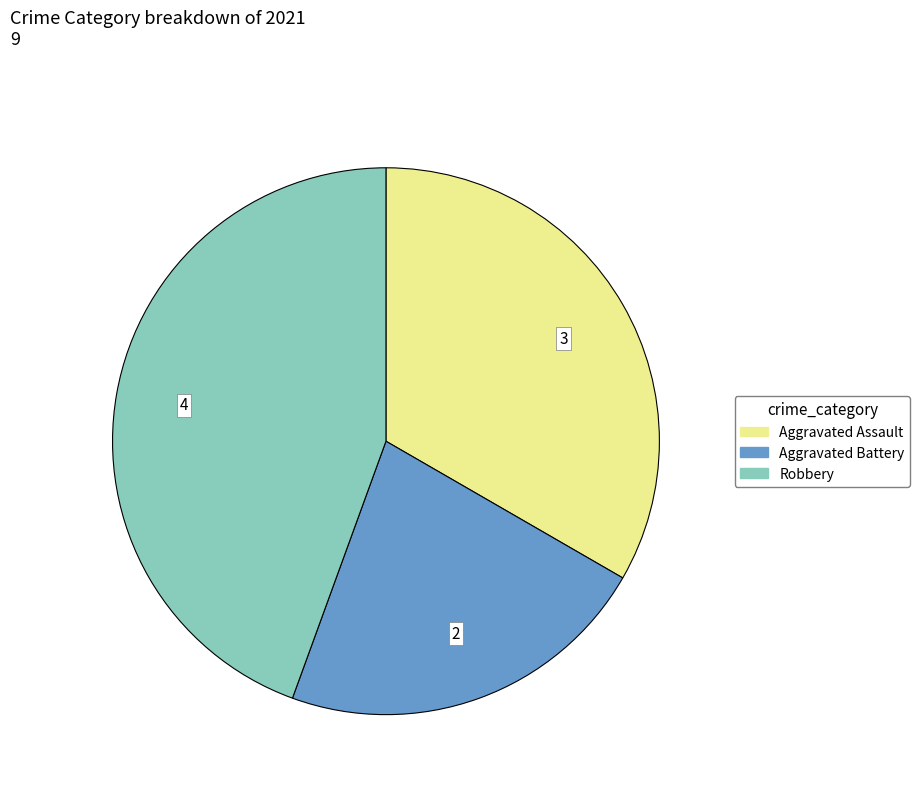

Is there any slice that represents more than half of the pie?

No